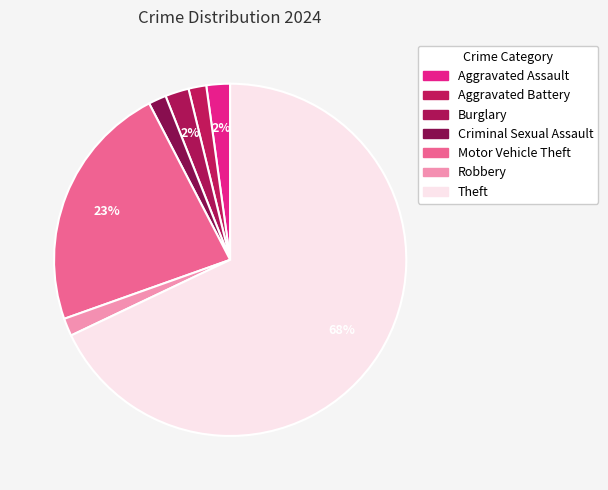

To the nearest percent, what is the average slice percentage?

14%